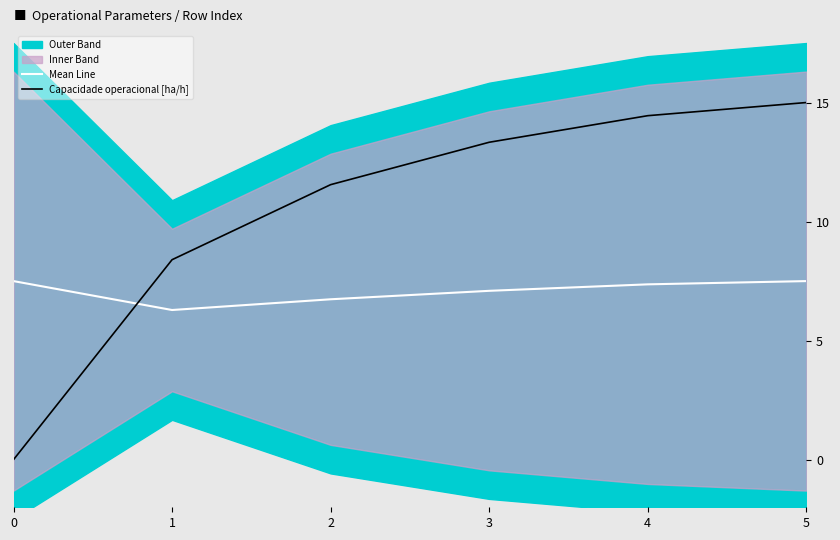

What is the average value of the Mean Line series?

7.1